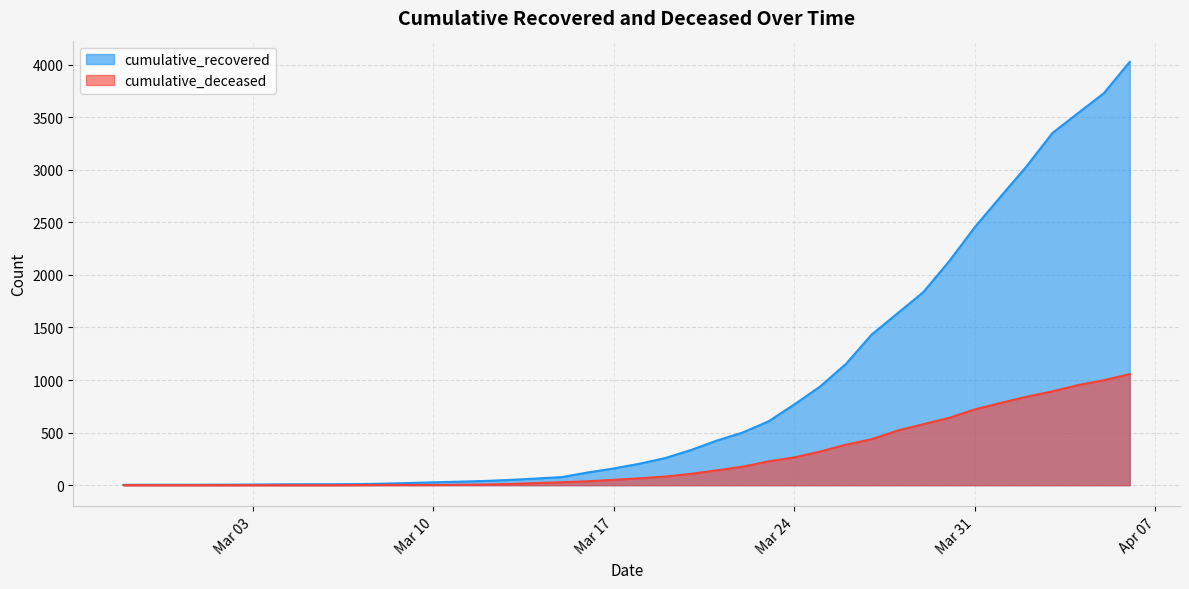

Count the number of data series in this chart.

2